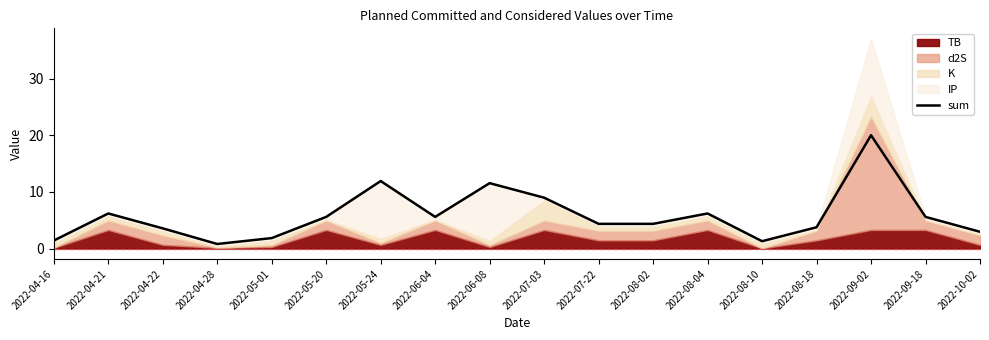

What is the sum of the values at 2022-04-28 and 2022-04-22?

4.4